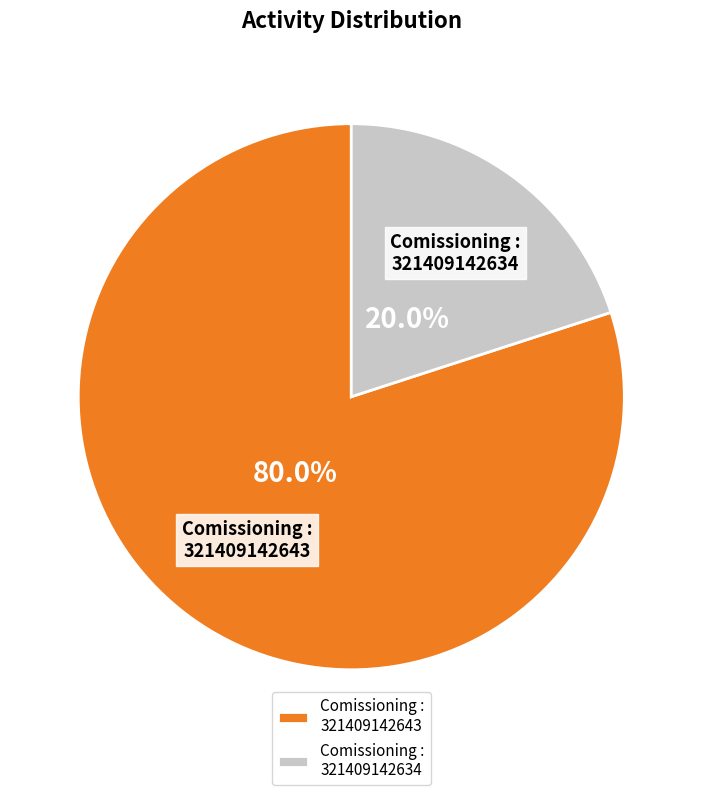

Which category has the smallest portion of the pie?

Comissioning : 321409142634